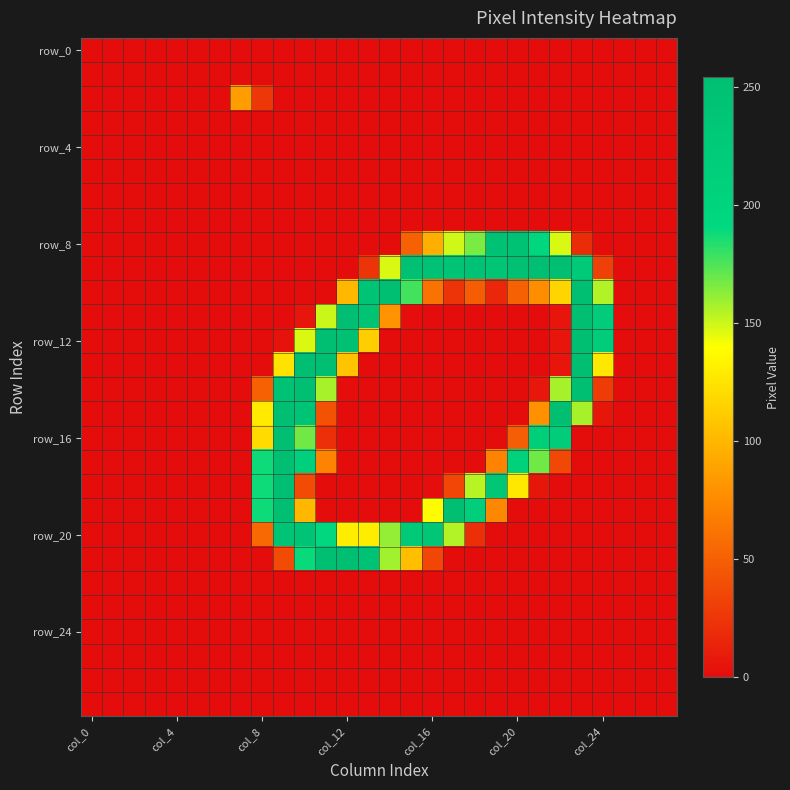

Which label corresponds to the smallest value in the chart?

col_0